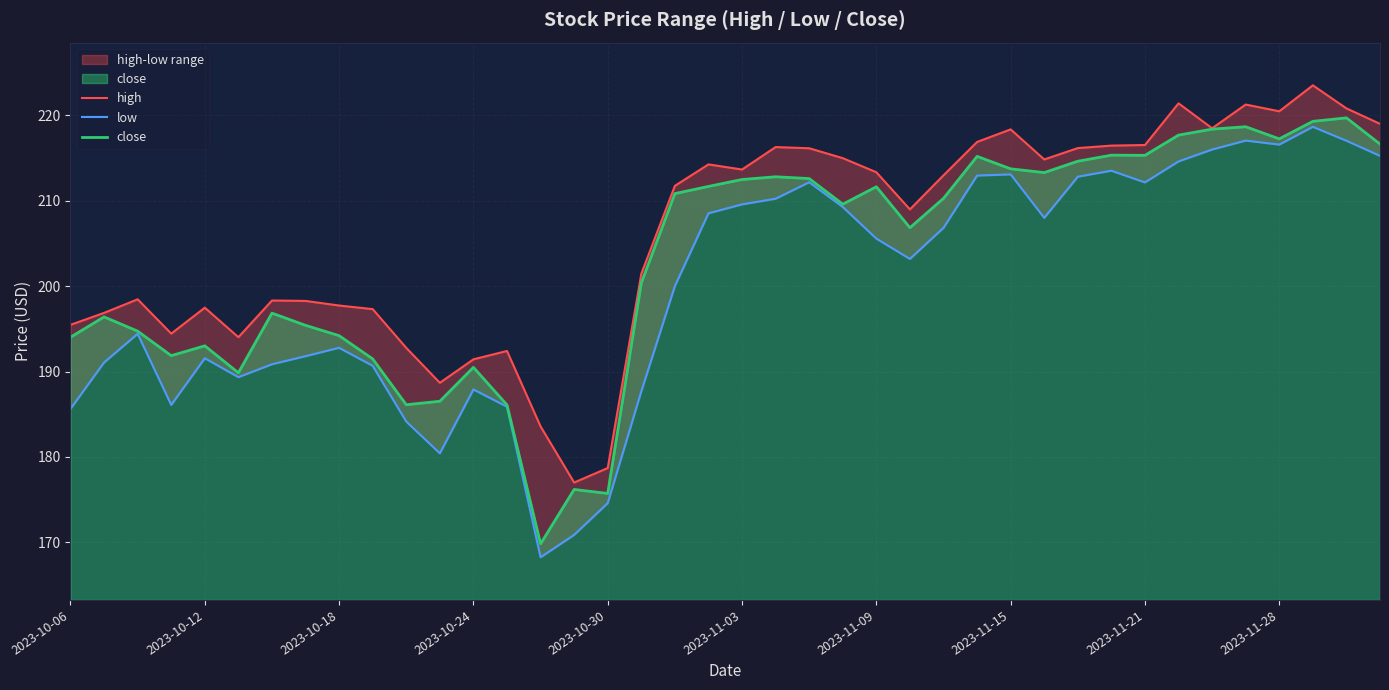

True or false: high and close cross at least once.

False